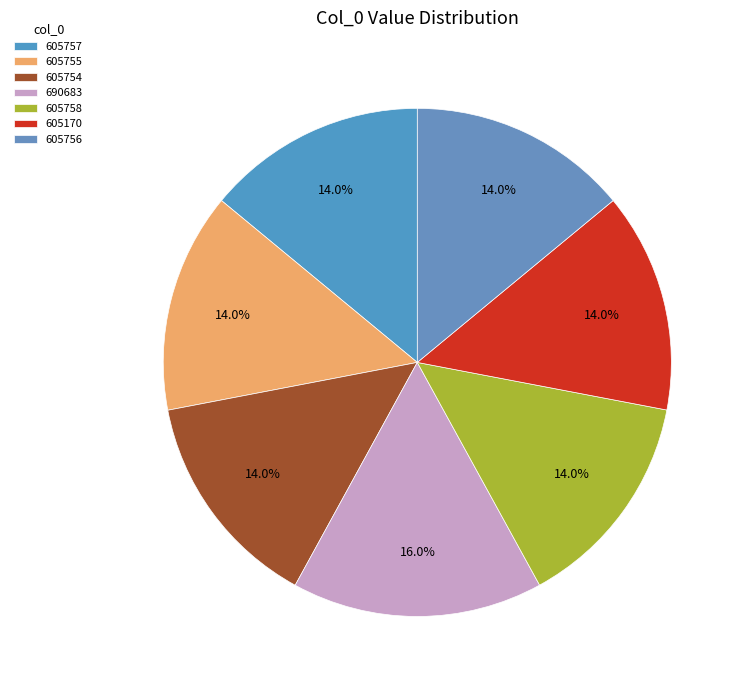

True or false: 605170 accounts for 2% of the total.

False